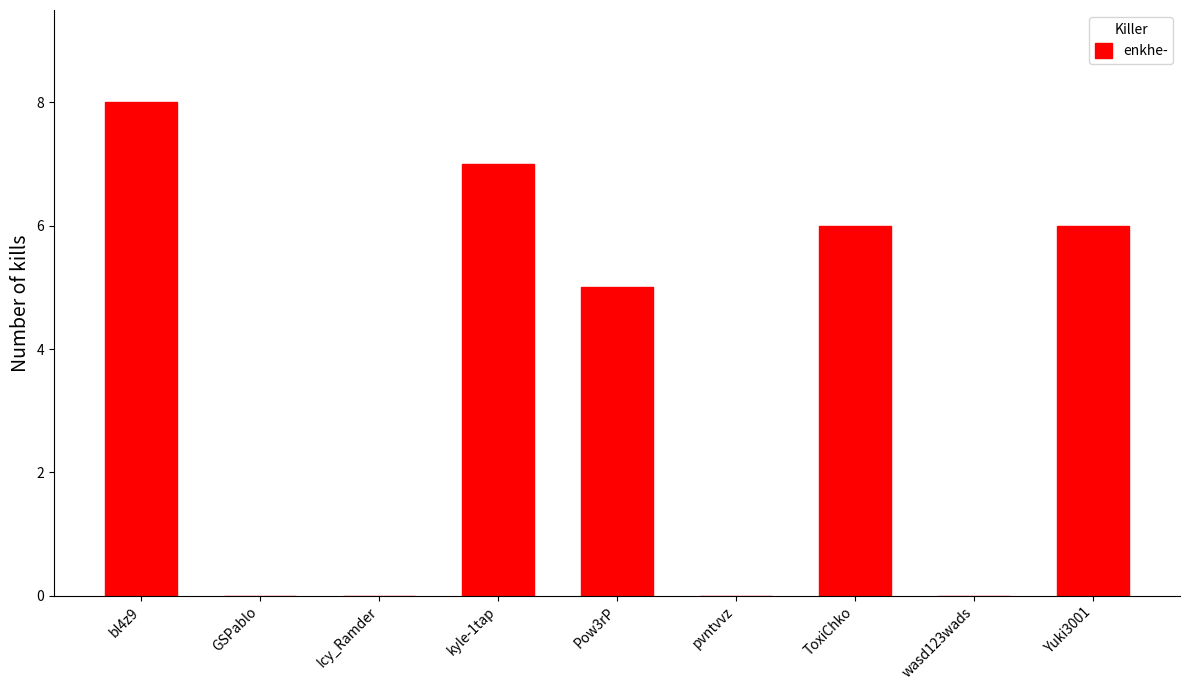

The value at kyle-1tap is 7. True or false?

True